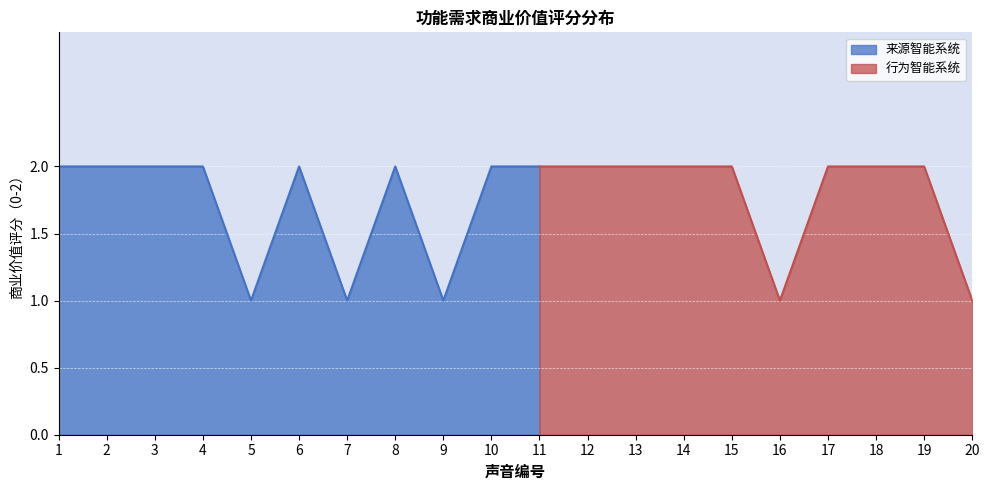

List the labels in order of value, largest first.

1, 2, 3, 4, 6, 8, 10, 11, 12, 13, 14, 15, 17, 18, 19, 5, 7, 9, 16, 20